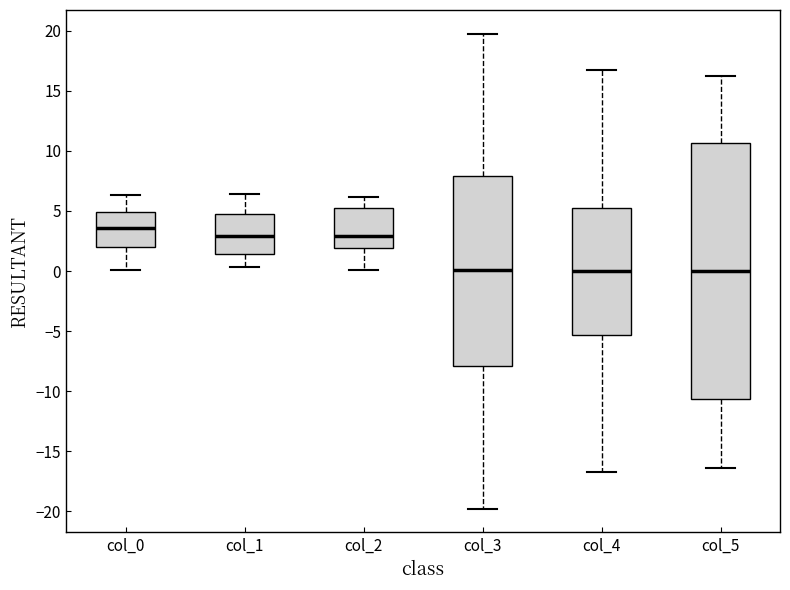

Reading left to right, transcribe this box plot: for each box, give where its median line is, the range the box spans, and where its two whiskers end, as read against the y-axis. The values are not printed on the chart, so give them approximately, as read against the axis.

col_0: median 3.5, box 2.0 to 5.0, whiskers 0.0 to 6.5
col_1: median 3.0, box 1.5 to 5.0, whiskers 0.5 to 6.5
col_2: median 3.0, box 2.0 to 5.0, whiskers 0.0 to 6.0
col_3: median 0.0, box -8.0 to 8.0, whiskers -20.0 to 19.5
col_4: median 0.0, box -5.5 to 5.5, whiskers -16.5 to 16.5
col_5: median 0.0, box -10.5 to 10.5, whiskers -16.5 to 16.0